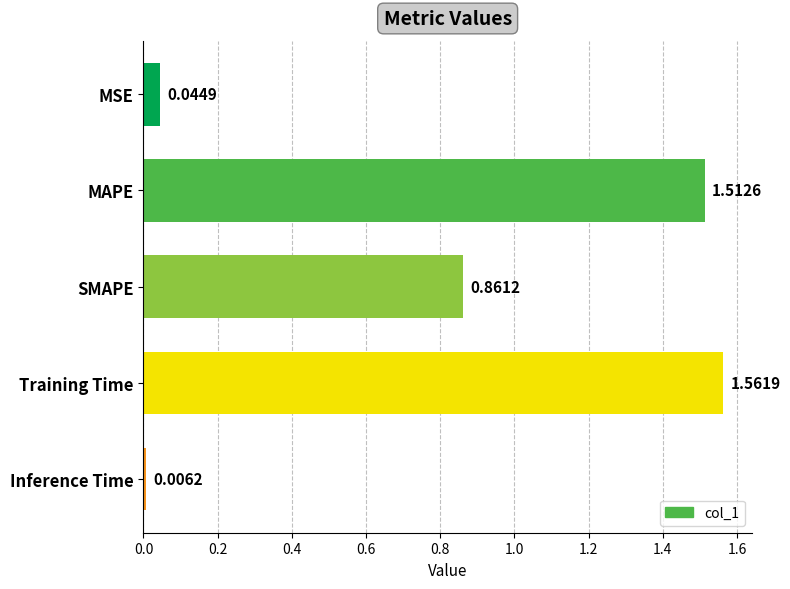

Between SMAPE and Training Time, which is larger?

Training Time